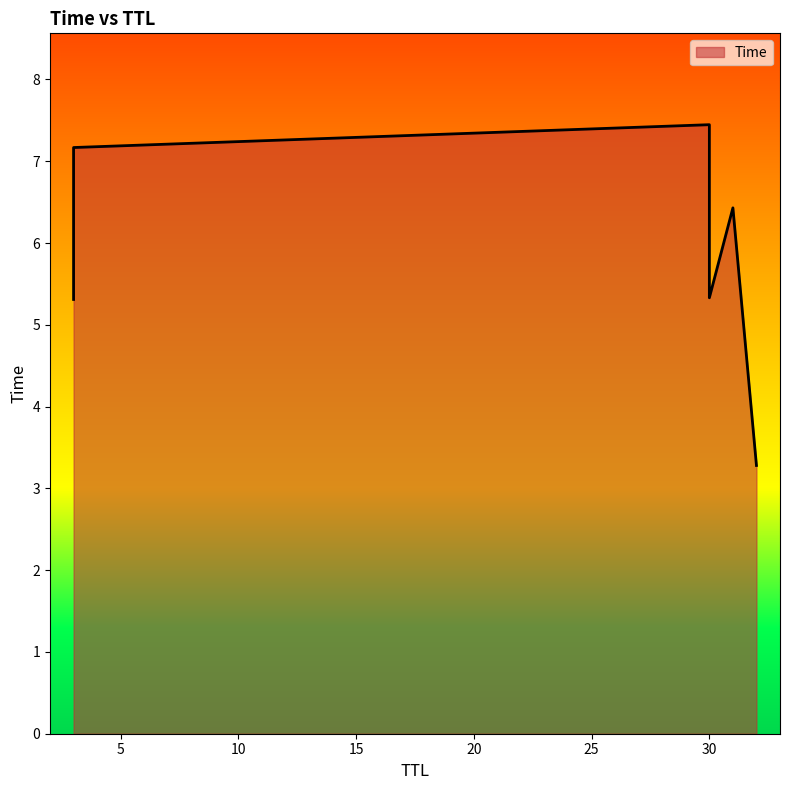

What is the maximum value shown in the chart?

7.4